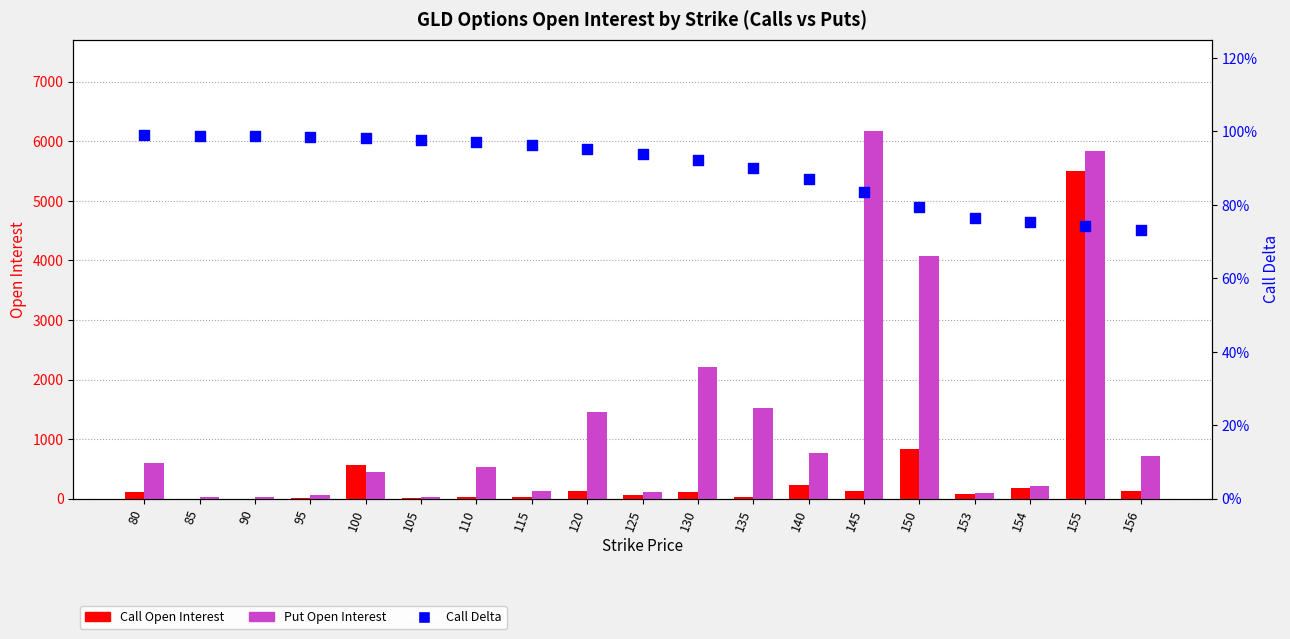

At how many categories does at least one series exceed 4607?

2